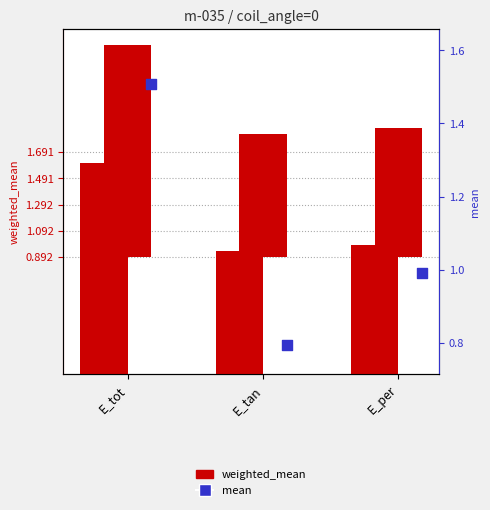

What are all the series names shown in the legend?

weighted_mean, mean